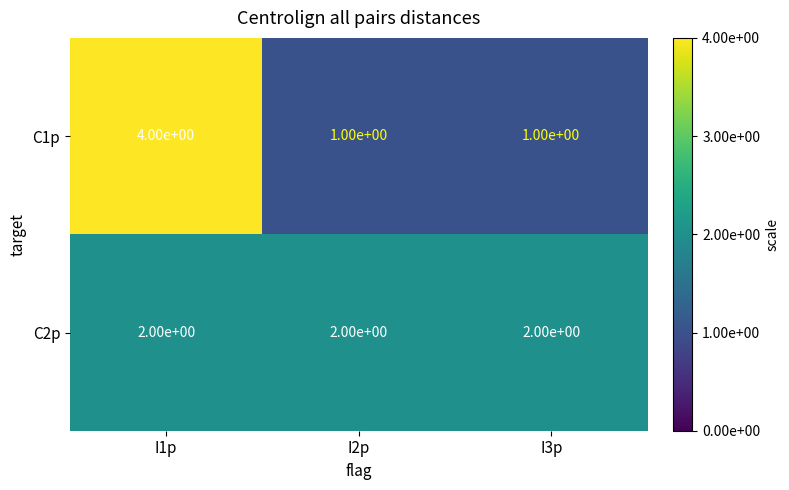

What is the total value across all series at I1p?

6